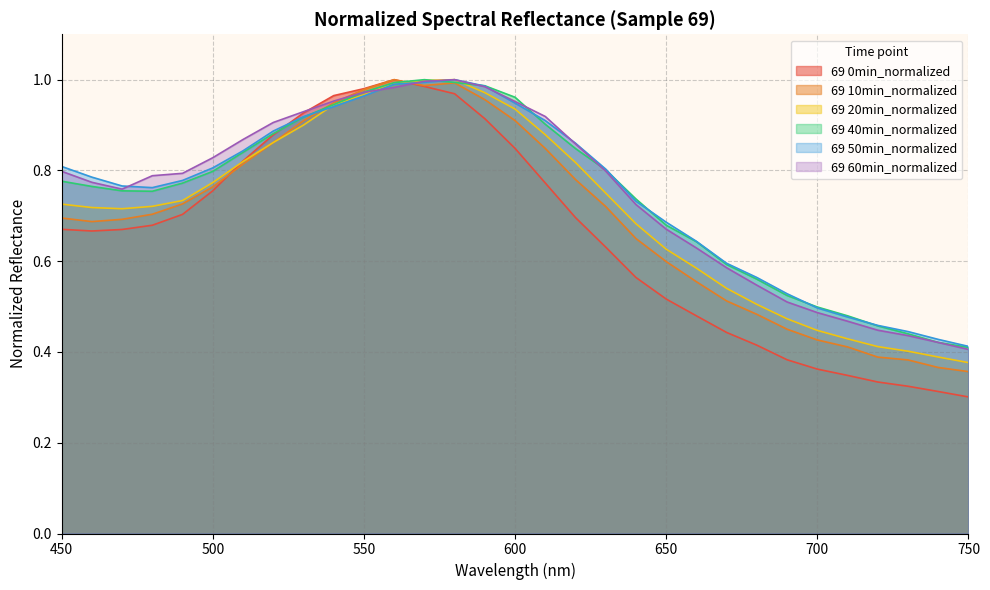

How many interior local peaks does the 69 40min_normalized series have?

1